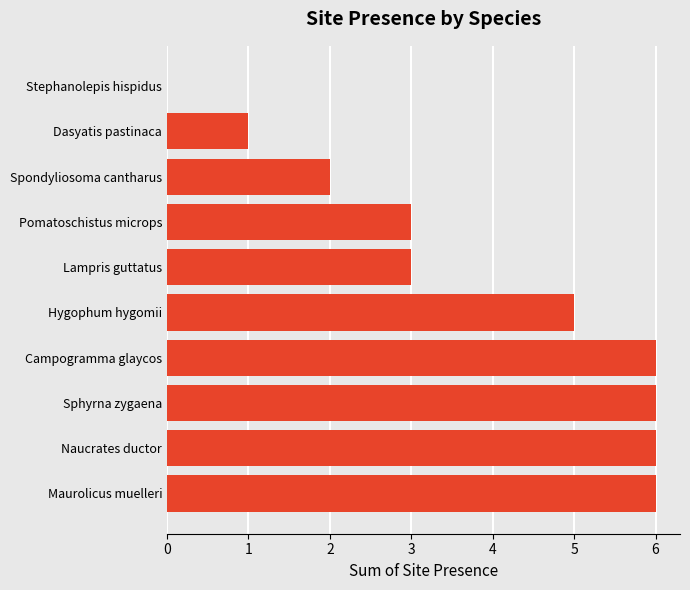

True or false: the data shows 0 at Stephanolepis hispidus.

True